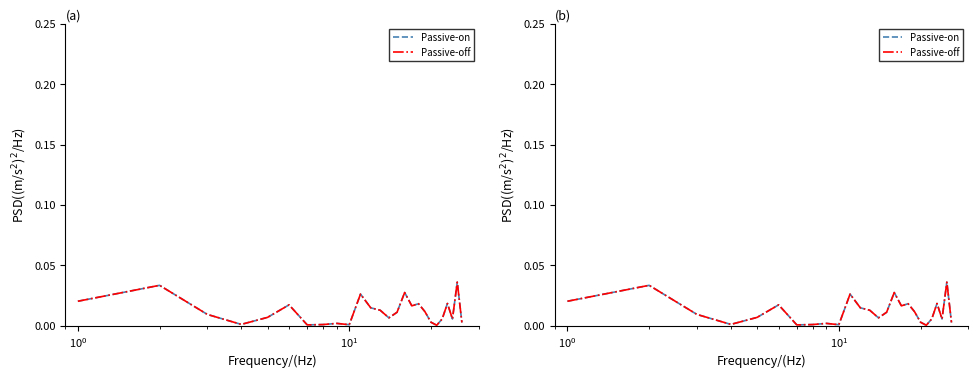

How many lines are shown in the chart?

2